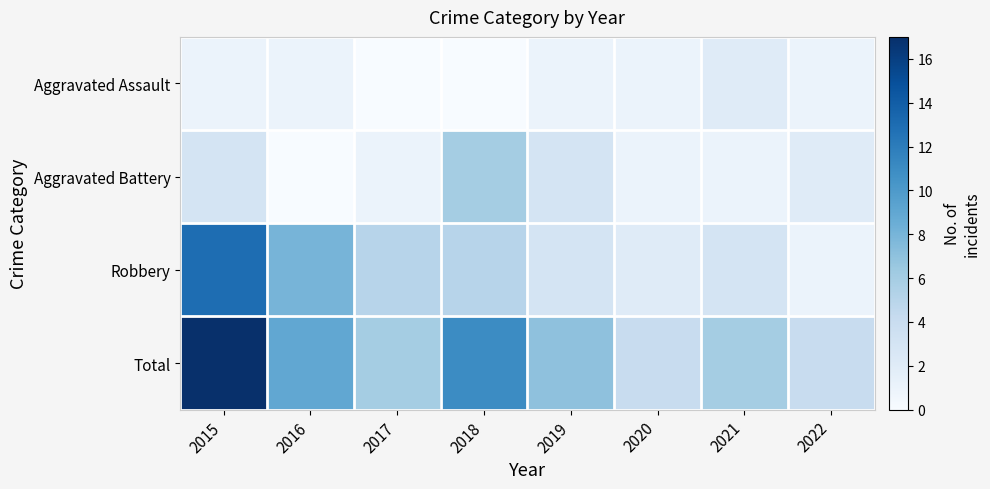

Between 2018 and 2022, which series saw the biggest shift?

Total